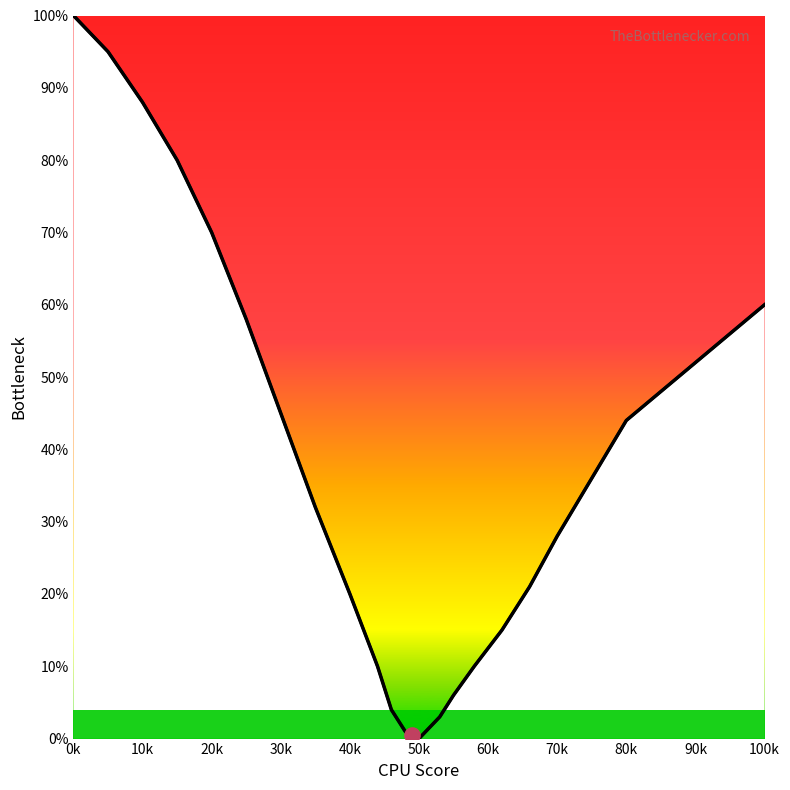

At which category is the sum across all series the highest?

0k